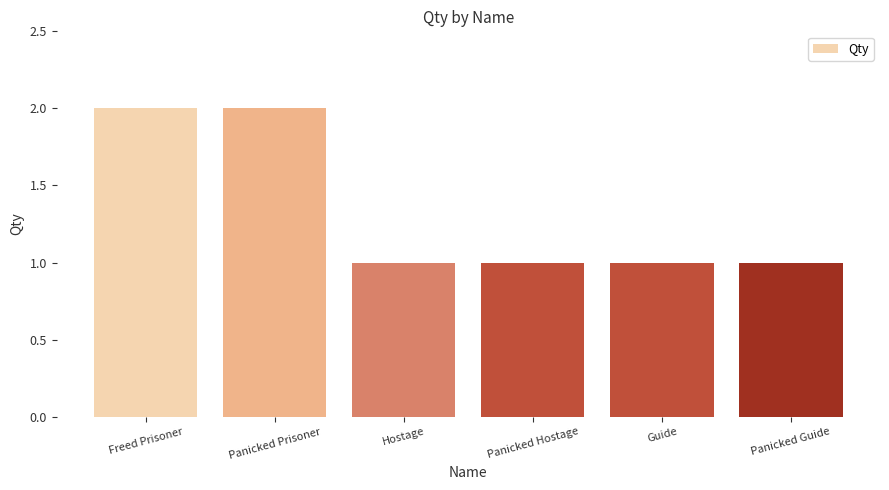

How many bars are there in total?

6